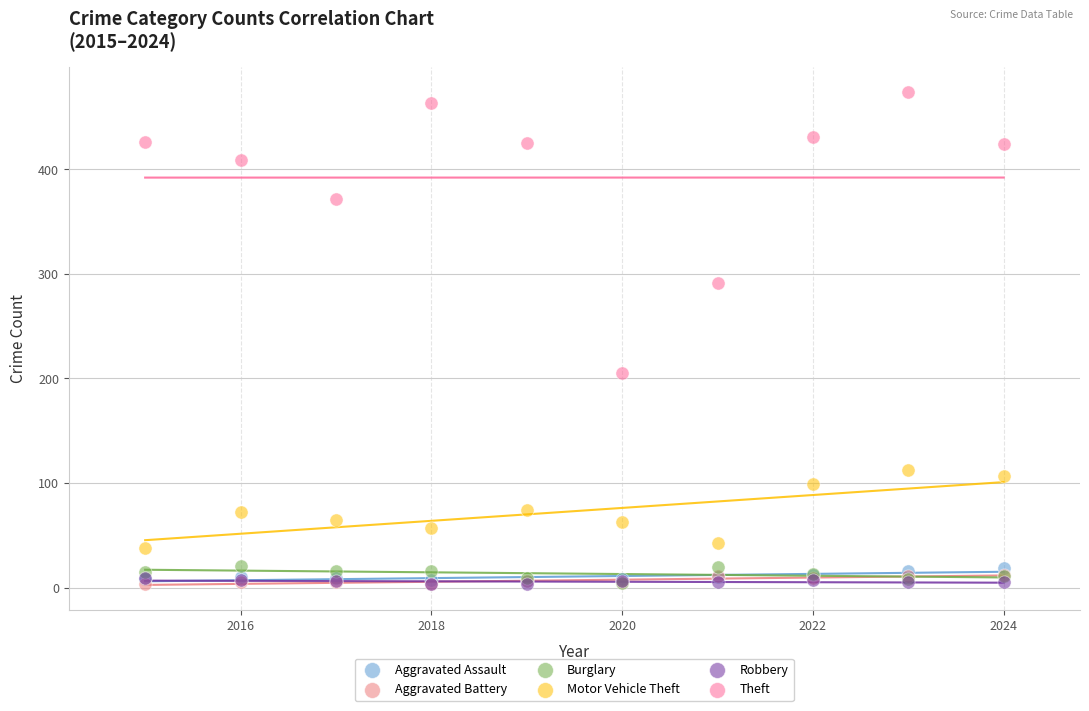

Across all series, what Y value is closest to 238?

205